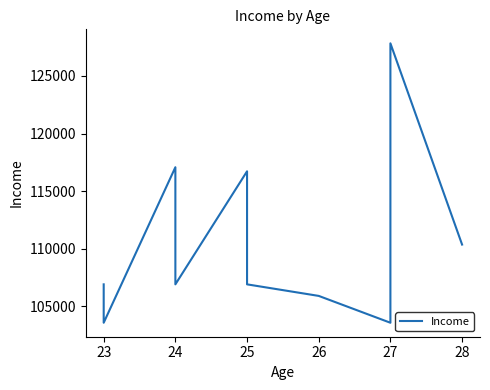

The chart shows a value of 162269 at 23. True or false?

False